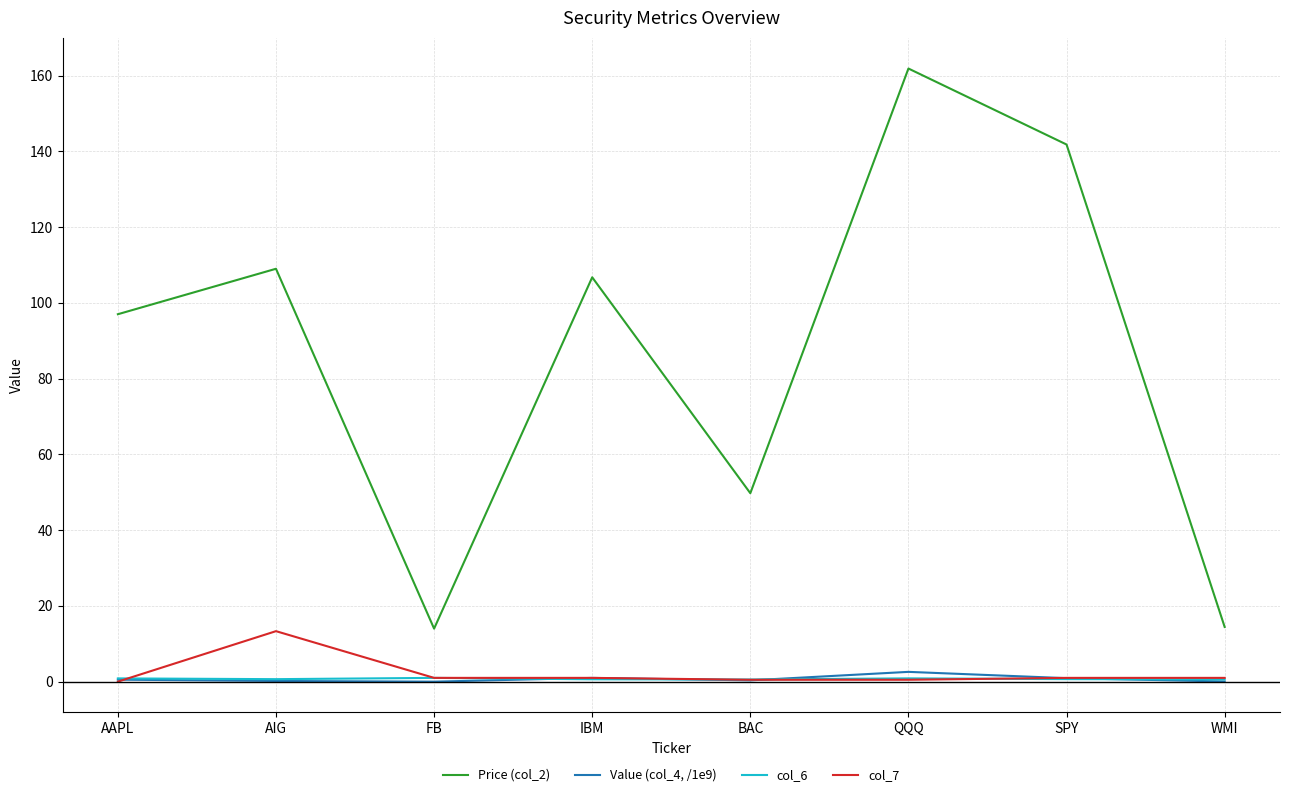

True or false: Value (col_4, /1e9) and Price (col_2) cross at least once.

False